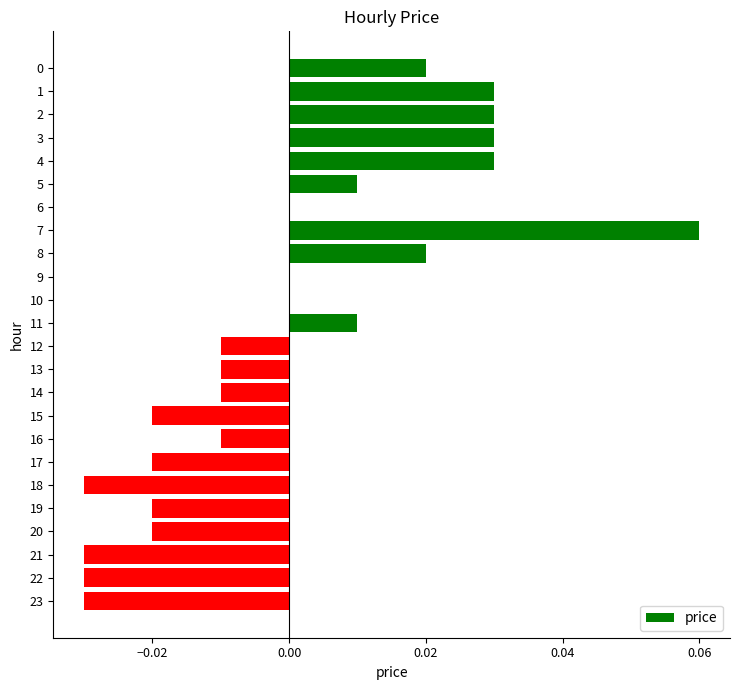

The chart shows a value of 0.0 at 8. True or false?

True